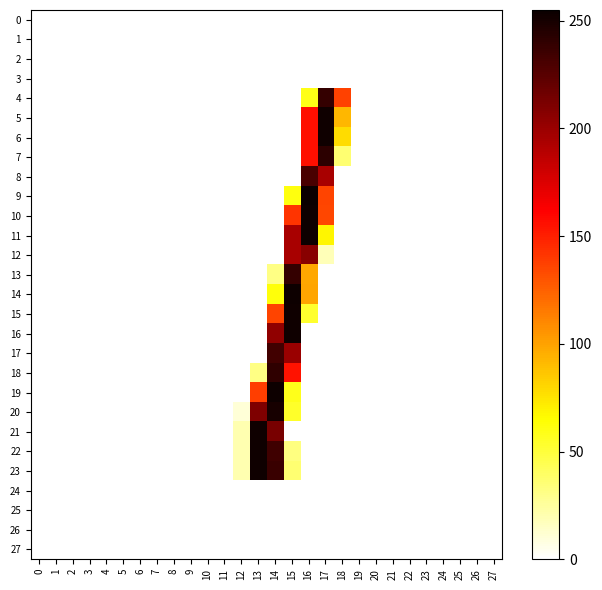

Reading left to right, what are all the values shown in this chart?

0: 0=0	1=0	2=0	3=0	4=0	5=0	6=0	7=0	8=0	9=0	10=0	11=0	12=0	13=0	14=0	15=0	16=0	17=0	18=0	19=0	20=0	21=0	22=0	23=0	24=0	25=0	26=0	27=0
1: 0=0	1=0	2=0	3=0	4=0	5=0	6=0	7=0	8=0	9=0	10=0	11=0	12=0	13=0	14=0	15=0	16=0	17=0	18=0	19=0	20=0	21=0	22=0	23=0	24=0	25=0	26=0	27=0
2: 0=0	1=0	2=0	3=0	4=0	5=0	6=0	7=0	8=0	9=0	10=0	11=0	12=0	13=0	14=0	15=0	16=0	17=0	18=0	19=0	20=0	21=0	22=0	23=0	24=0	25=0	26=0	27=0
3: 0=0	1=0	2=0	3=0	4=0	5=0	6=0	7=0	8=0	9=0	10=0	11=0	12=0	13=0	14=0	15=0	16=0	17=0	18=0	19=0	20=0	21=0	22=0	23=0	24=0	25=0	26=0	27=0
4: 0=0	1=0	2=0	3=0	4=0	5=0	6=0	7=0	8=0	9=0	10=0	11=0	12=0	13=0	14=0	15=0	16=59	17=239	18=137	19=0	20=0	21=0	22=0	23=0	24=0	25=0	26=0	27=0
5: 0=0	1=0	2=0	3=0	4=0	5=0	6=0	7=0	8=0	9=0	10=0	11=0	12=0	13=0	14=0	15=0	16=156	17=253	18=92	19=0	20=0	21=0	22=0	23=0	24=0	25=0	26=0	27=0
6: 0=0	1=0	2=0	3=0	4=0	5=0	6=0	7=0	8=0	9=0	10=0	11=0	12=0	13=0	14=0	15=0	16=156	17=253	18=78	19=0	20=0	21=0	22=0	23=0	24=0	25=0	26=0	27=0
7: 0=0	1=0	2=0	3=0	4=0	5=0	6=0	7=0	8=0	9=0	10=0	11=0	12=0	13=0	14=0	15=0	16=156	17=242	18=36	19=0	20=0	21=0	22=0	23=0	24=0	25=0	26=0	27=0
8: 0=0	1=0	2=0	3=0	4=0	5=0	6=0	7=0	8=0	9=0	10=0	11=0	12=0	13=0	14=0	15=0	16=231	17=195	18=0	19=0	20=0	21=0	22=0	23=0	24=0	25=0	26=0	27=0
9: 0=0	1=0	2=0	3=0	4=0	5=0	6=0	7=0	8=0	9=0	10=0	11=0	12=0	13=0	14=0	15=61	16=255	17=136	18=0	19=0	20=0	21=0	22=0	23=0	24=0	25=0	26=0	27=0
10: 0=0	1=0	2=0	3=0	4=0	5=0	6=0	7=0	8=0	9=0	10=0	11=0	12=0	13=0	14=0	15=142	16=254	17=135	18=0	19=0	20=0	21=0	22=0	23=0	24=0	25=0	26=0	27=0
11: 0=0	1=0	2=0	3=0	4=0	5=0	6=0	7=0	8=0	9=0	10=0	11=0	12=0	13=0	14=0	15=195	16=254	17=68	18=0	19=0	20=0	21=0	22=0	23=0	24=0	25=0	26=0	27=0
12: 0=0	1=0	2=0	3=0	4=0	5=0	6=0	7=0	8=0	9=0	10=0	11=0	12=0	13=0	14=0	15=195	16=207	17=18	18=0	19=0	20=0	21=0	22=0	23=0	24=0	25=0	26=0	27=0
13: 0=0	1=0	2=0	3=0	4=0	5=0	6=0	7=0	8=0	9=0	10=0	11=0	12=0	13=0	14=31	15=239	16=98	17=0	18=0	19=0	20=0	21=0	22=0	23=0	24=0	25=0	26=0	27=0
14: 0=0	1=0	2=0	3=0	4=0	5=0	6=0	7=0	8=0	9=0	10=0	11=0	12=0	13=0	14=62	15=254	16=99	17=0	18=0	19=0	20=0	21=0	22=0	23=0	24=0	25=0	26=0	27=0
15: 0=0	1=0	2=0	3=0	4=0	5=0	6=0	7=0	8=0	9=0	10=0	11=0	12=0	13=0	14=136	15=253	16=53	17=0	18=0	19=0	20=0	21=0	22=0	23=0	24=0	25=0	26=0	27=0
16: 0=0	1=0	2=0	3=0	4=0	5=0	6=0	7=0	8=0	9=0	10=0	11=0	12=0	13=0	14=204	15=253	16=0	17=0	18=0	19=0	20=0	21=0	22=0	23=0	24=0	25=0	26=0	27=0
17: 0=0	1=0	2=0	3=0	4=0	5=0	6=0	7=0	8=0	9=0	10=0	11=0	12=0	13=0	14=234	15=200	16=0	17=0	18=0	19=0	20=0	21=0	22=0	23=0	24=0	25=0	26=0	27=0
18: 0=0	1=0	2=0	3=0	4=0	5=0	6=0	7=0	8=0	9=0	10=0	11=0	12=0	13=31	14=241	15=155	16=0	17=0	18=0	19=0	20=0	21=0	22=0	23=0	24=0	25=0	26=0	27=0
19: 0=0	1=0	2=0	3=0	4=0	5=0	6=0	7=0	8=0	9=0	10=0	11=0	12=0	13=138	14=254	15=58	16=0	17=0	18=0	19=0	20=0	21=0	22=0	23=0	24=0	25=0	26=0	27=0
20: 0=0	1=0	2=0	3=0	4=0	5=0	6=0	7=0	8=0	9=0	10=0	11=0	12=10	13=211	14=250	15=54	16=0	17=0	18=0	19=0	20=0	21=0	22=0	23=0	24=0	25=0	26=0	27=0
21: 0=0	1=0	2=0	3=0	4=0	5=0	6=0	7=0	8=0	9=0	10=0	11=0	12=20	13=253	14=213	15=0	16=0	17=0	18=0	19=0	20=0	21=0	22=0	23=0	24=0	25=0	26=0	27=0
22: 0=0	1=0	2=0	3=0	4=0	5=0	6=0	7=0	8=0	9=0	10=0	11=0	12=20	13=253	14=235	15=32	16=0	17=0	18=0	19=0	20=0	21=0	22=0	23=0	24=0	25=0	26=0	27=0
23: 0=0	1=0	2=0	3=0	4=0	5=0	6=0	7=0	8=0	9=0	10=0	11=0	12=20	13=253	14=237	15=36	16=0	17=0	18=0	19=0	20=0	21=0	22=0	23=0	24=0	25=0	26=0	27=0
24: 0=0	1=0	2=0	3=0	4=0	5=0	6=0	7=0	8=0	9=0	10=0	11=0	12=0	13=0	14=0	15=0	16=0	17=0	18=0	19=0	20=0	21=0	22=0	23=0	24=0	25=0	26=0	27=0
25: 0=0	1=0	2=0	3=0	4=0	5=0	6=0	7=0	8=0	9=0	10=0	11=0	12=0	13=0	14=0	15=0	16=0	17=0	18=0	19=0	20=0	21=0	22=0	23=0	24=0	25=0	26=0	27=0
26: 0=0	1=0	2=0	3=0	4=0	5=0	6=0	7=0	8=0	9=0	10=0	11=0	12=0	13=0	14=0	15=0	16=0	17=0	18=0	19=0	20=0	21=0	22=0	23=0	24=0	25=0	26=0	27=0
27: 0=0	1=0	2=0	3=0	4=0	5=0	6=0	7=0	8=0	9=0	10=0	11=0	12=0	13=0	14=0	15=0	16=0	17=0	18=0	19=0	20=0	21=0	22=0	23=0	24=0	25=0	26=0	27=0